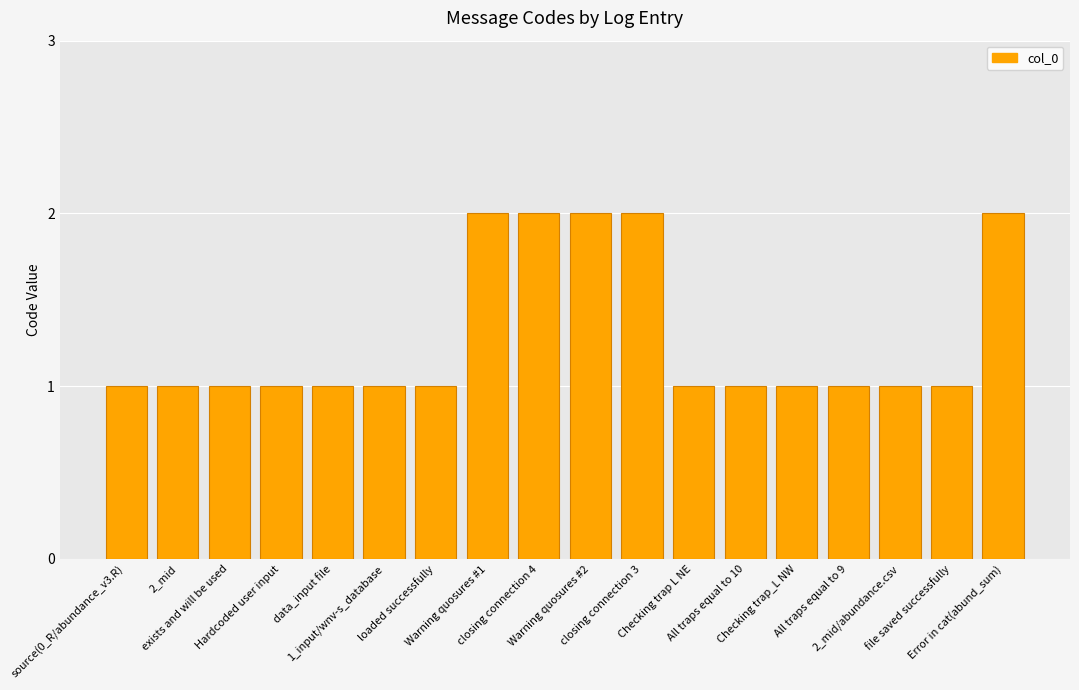

What is the sum of all values?

23